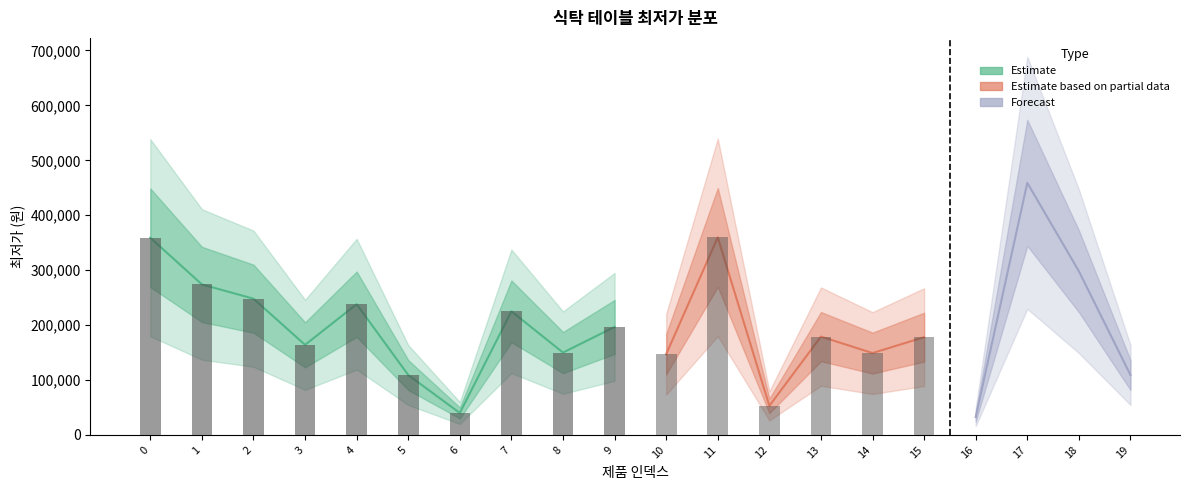

Between 9 and 14, which is larger?

9